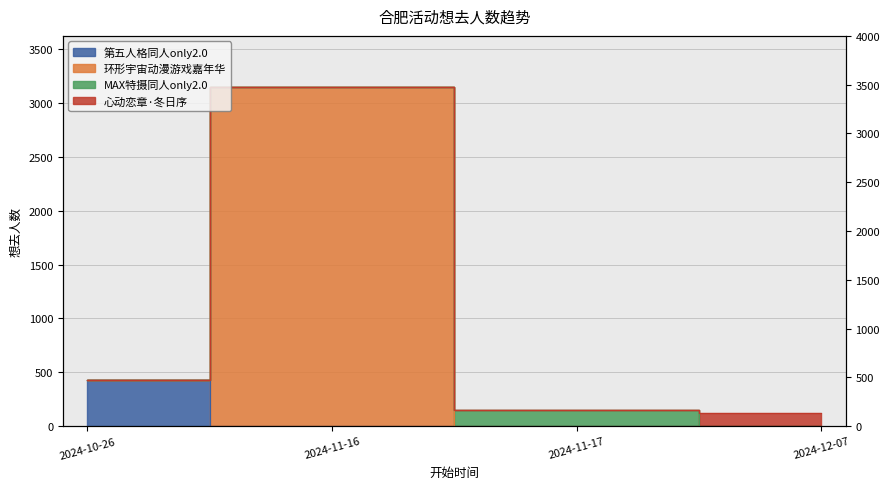

Reading left to right, transcribe all the data shown in this chart.

2024-10-26=432	2024-11-16=3149	2024-11-17=148	2024-12-07=121